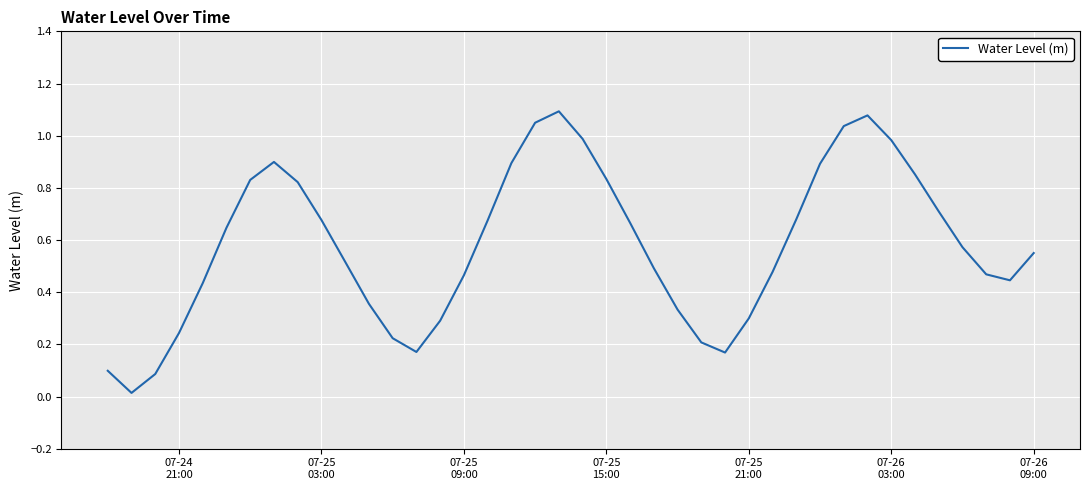

How many lines are shown in the chart?

1